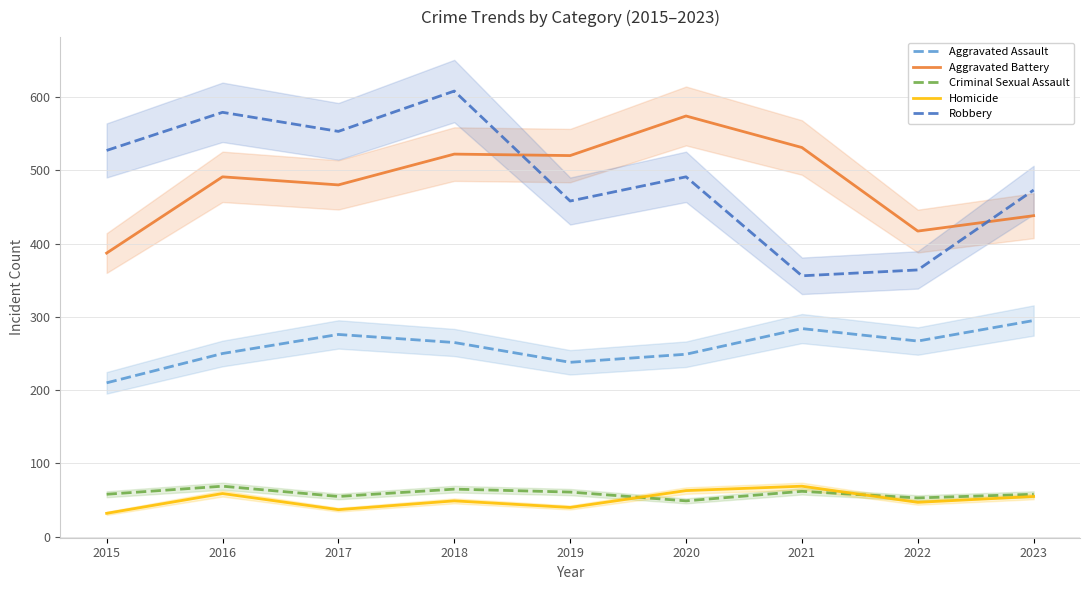

At which label is Criminal Sexual Assault closest to 59?

2015